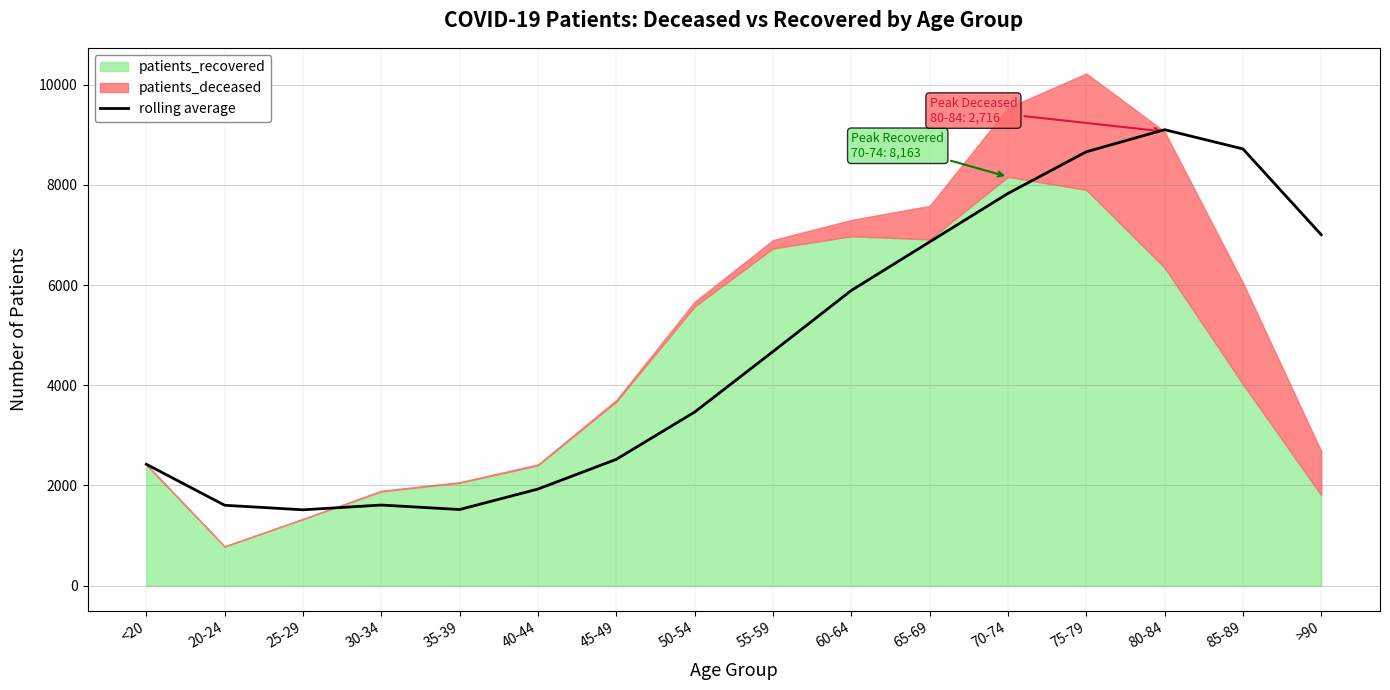

How many points are higher than both their immediate neighbors (excluding endpoints)?

2